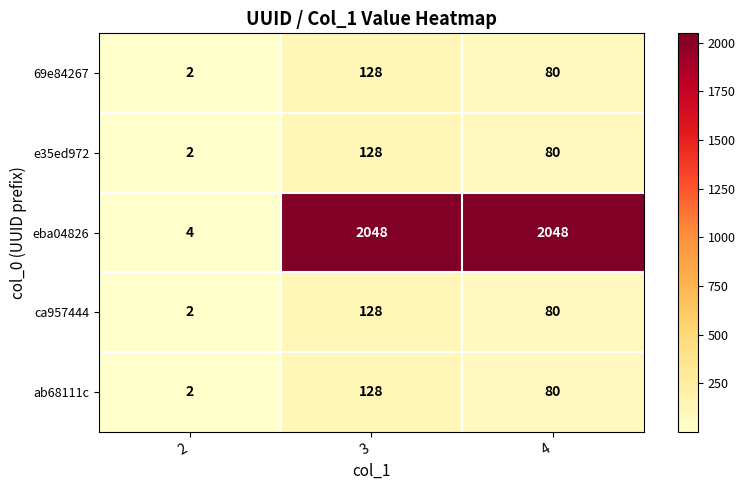

At how many categories does at least one series exceed 1101?

2